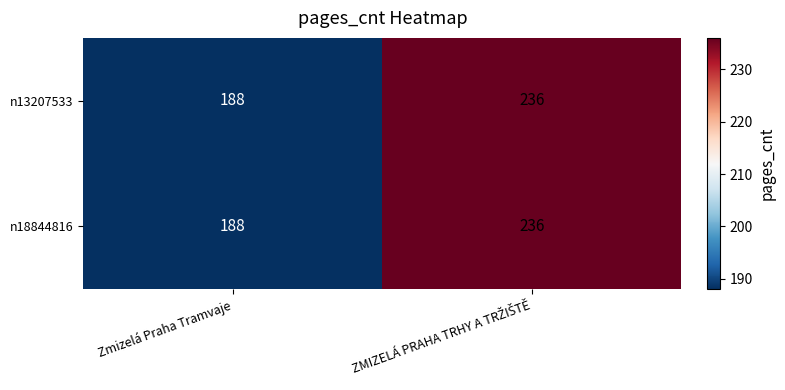

What is the total value across all series at Zmizelá Praha Tramvaje?

376